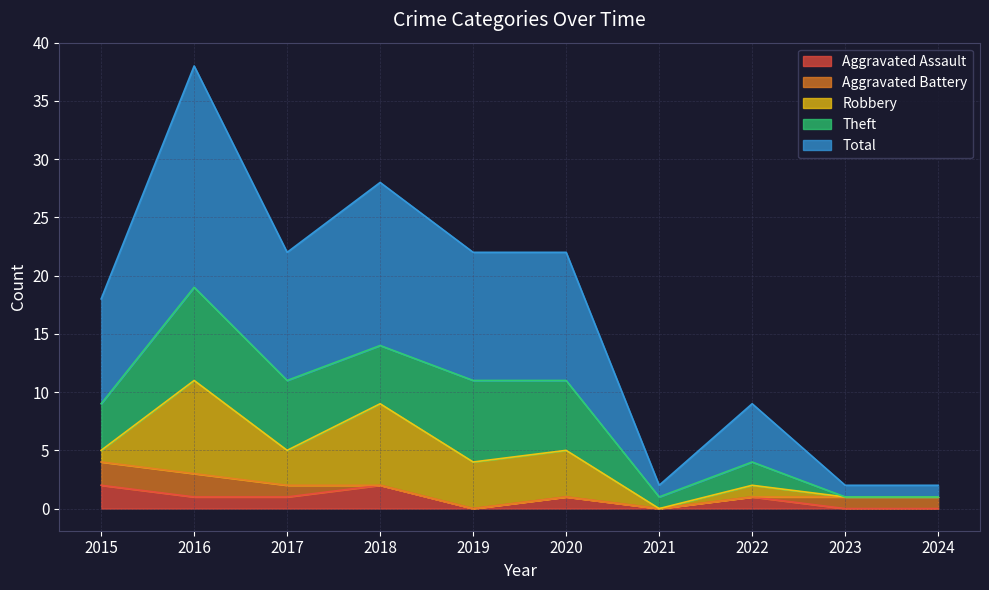

What are all the series names shown in the legend?

Aggravated Assault, Aggravated Battery, Robbery, Theft, Total